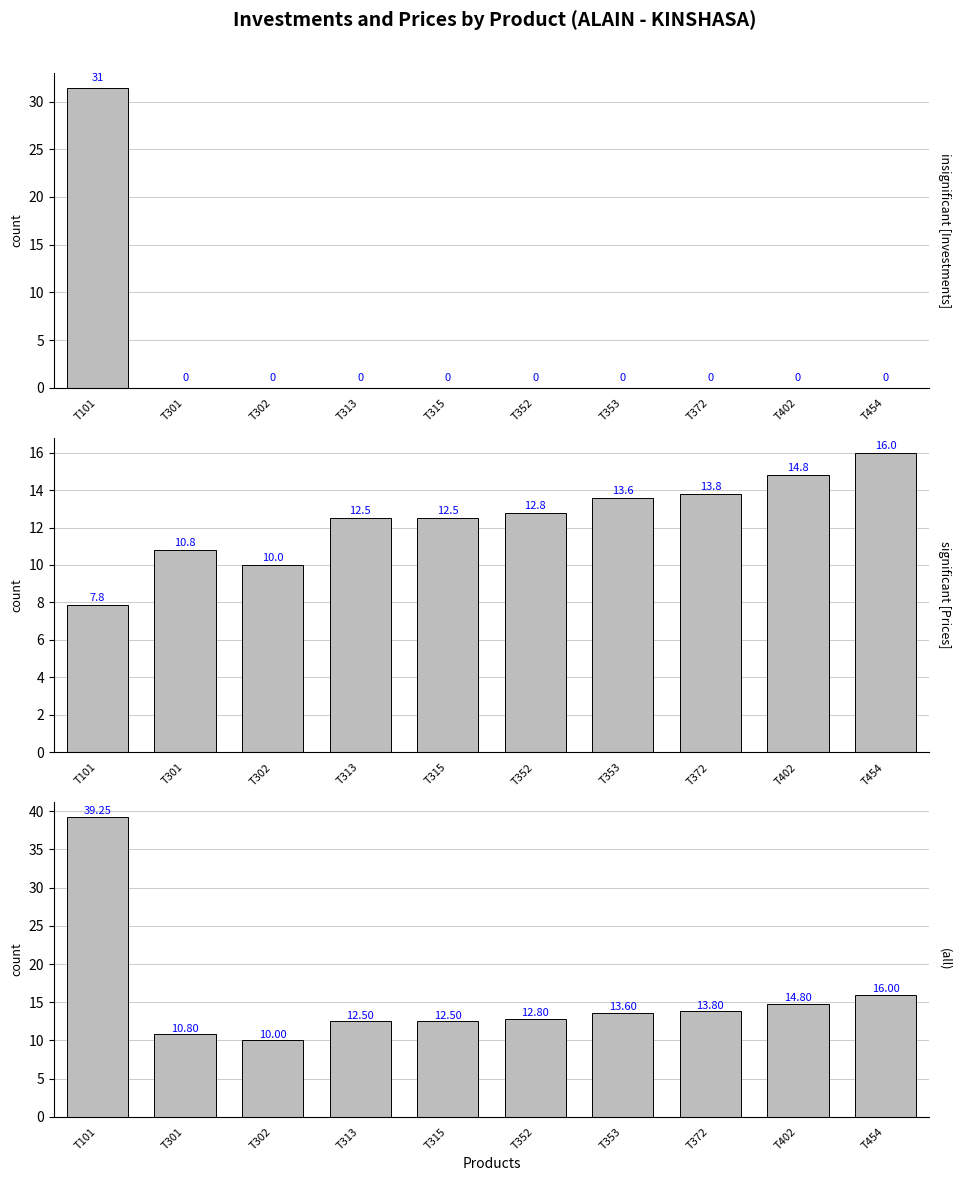

Rank the series at T315 from highest to lowest value.

Prices ($), Combined, Investments ($)